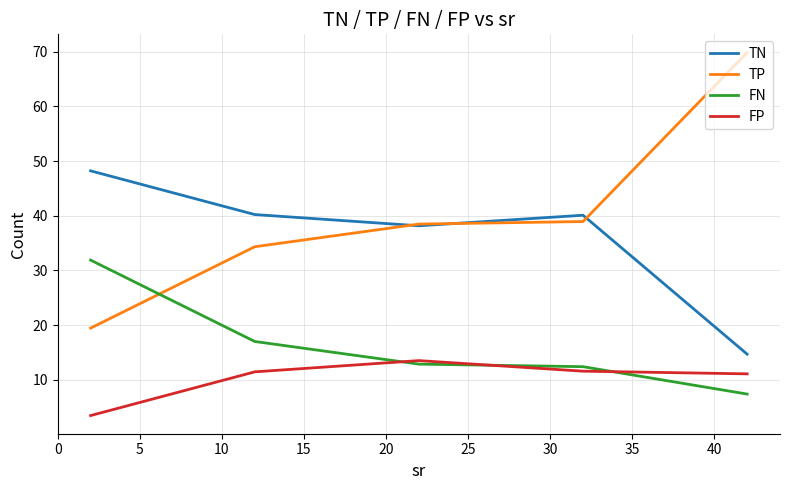

Rank the series by their maximum value, from lowest to highest.

FP, FN, TN, TP